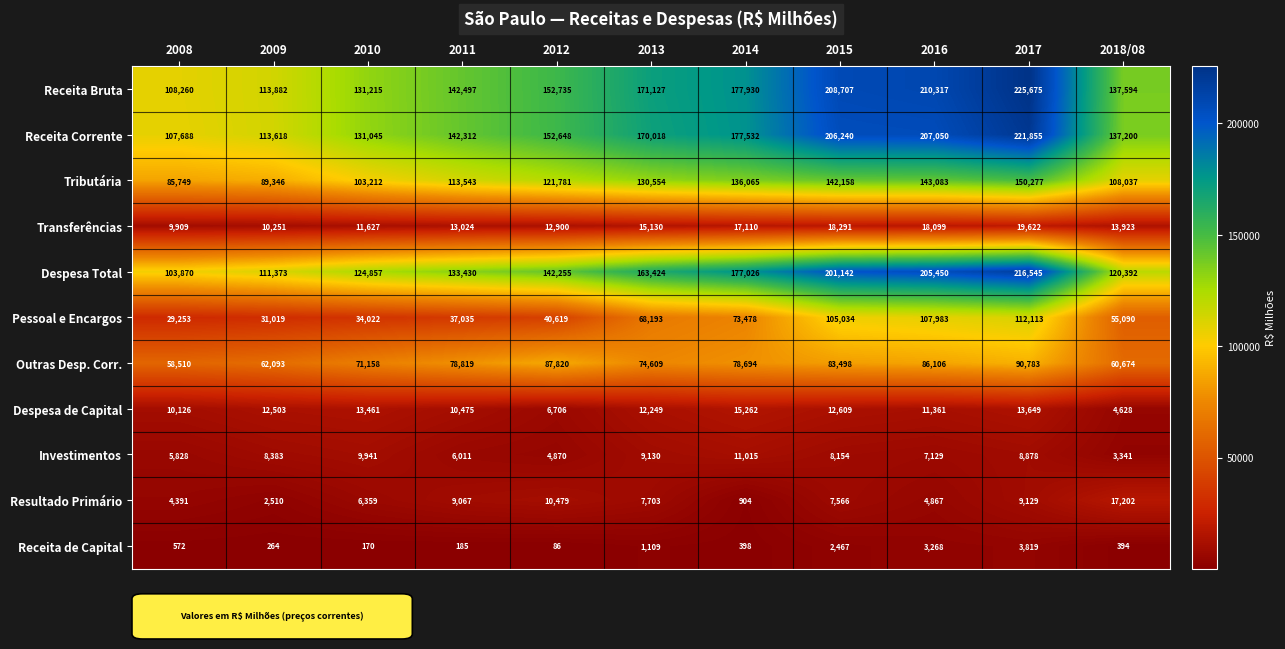

At which category does the chart reach its minimum across all series?

2012